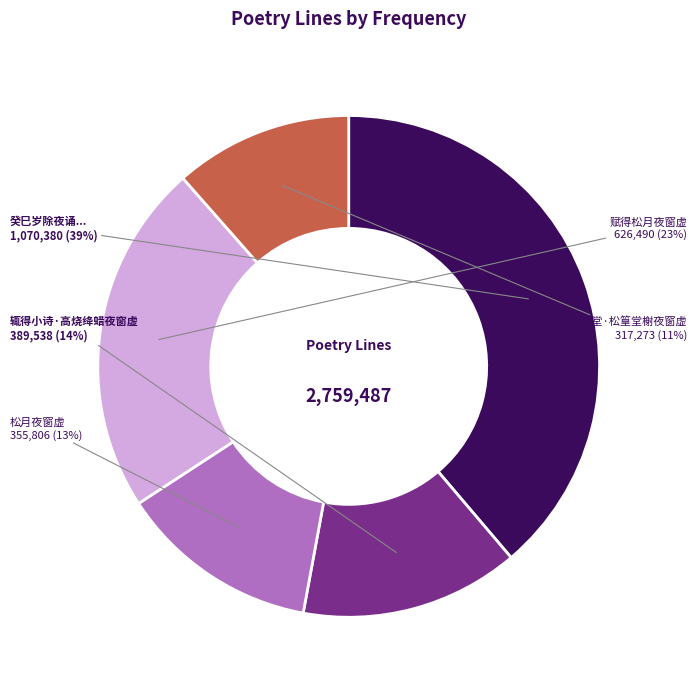

Between 松月夜窗虚 and 辄得小诗·高烧绛蜡夜窗虚, which is larger?

辄得小诗·高烧绛蜡夜窗虚